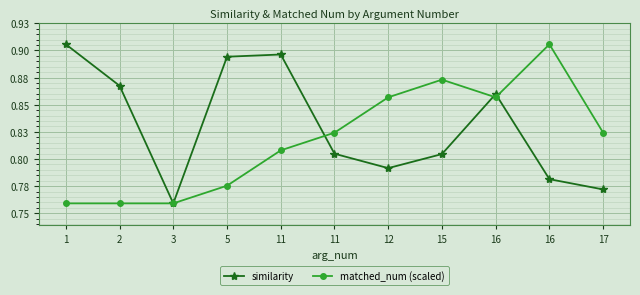

How many interior local peaks does the matched_num (scaled) series have?

2